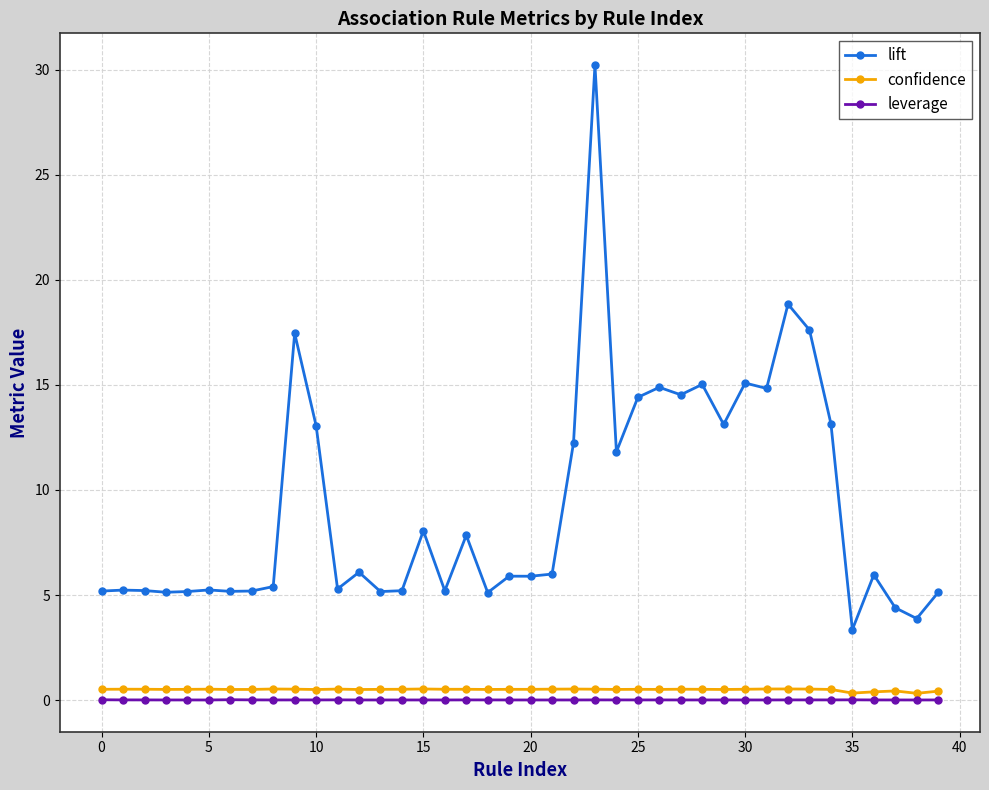

True or false: confidence has more than 2 points higher than both neighbors.

True